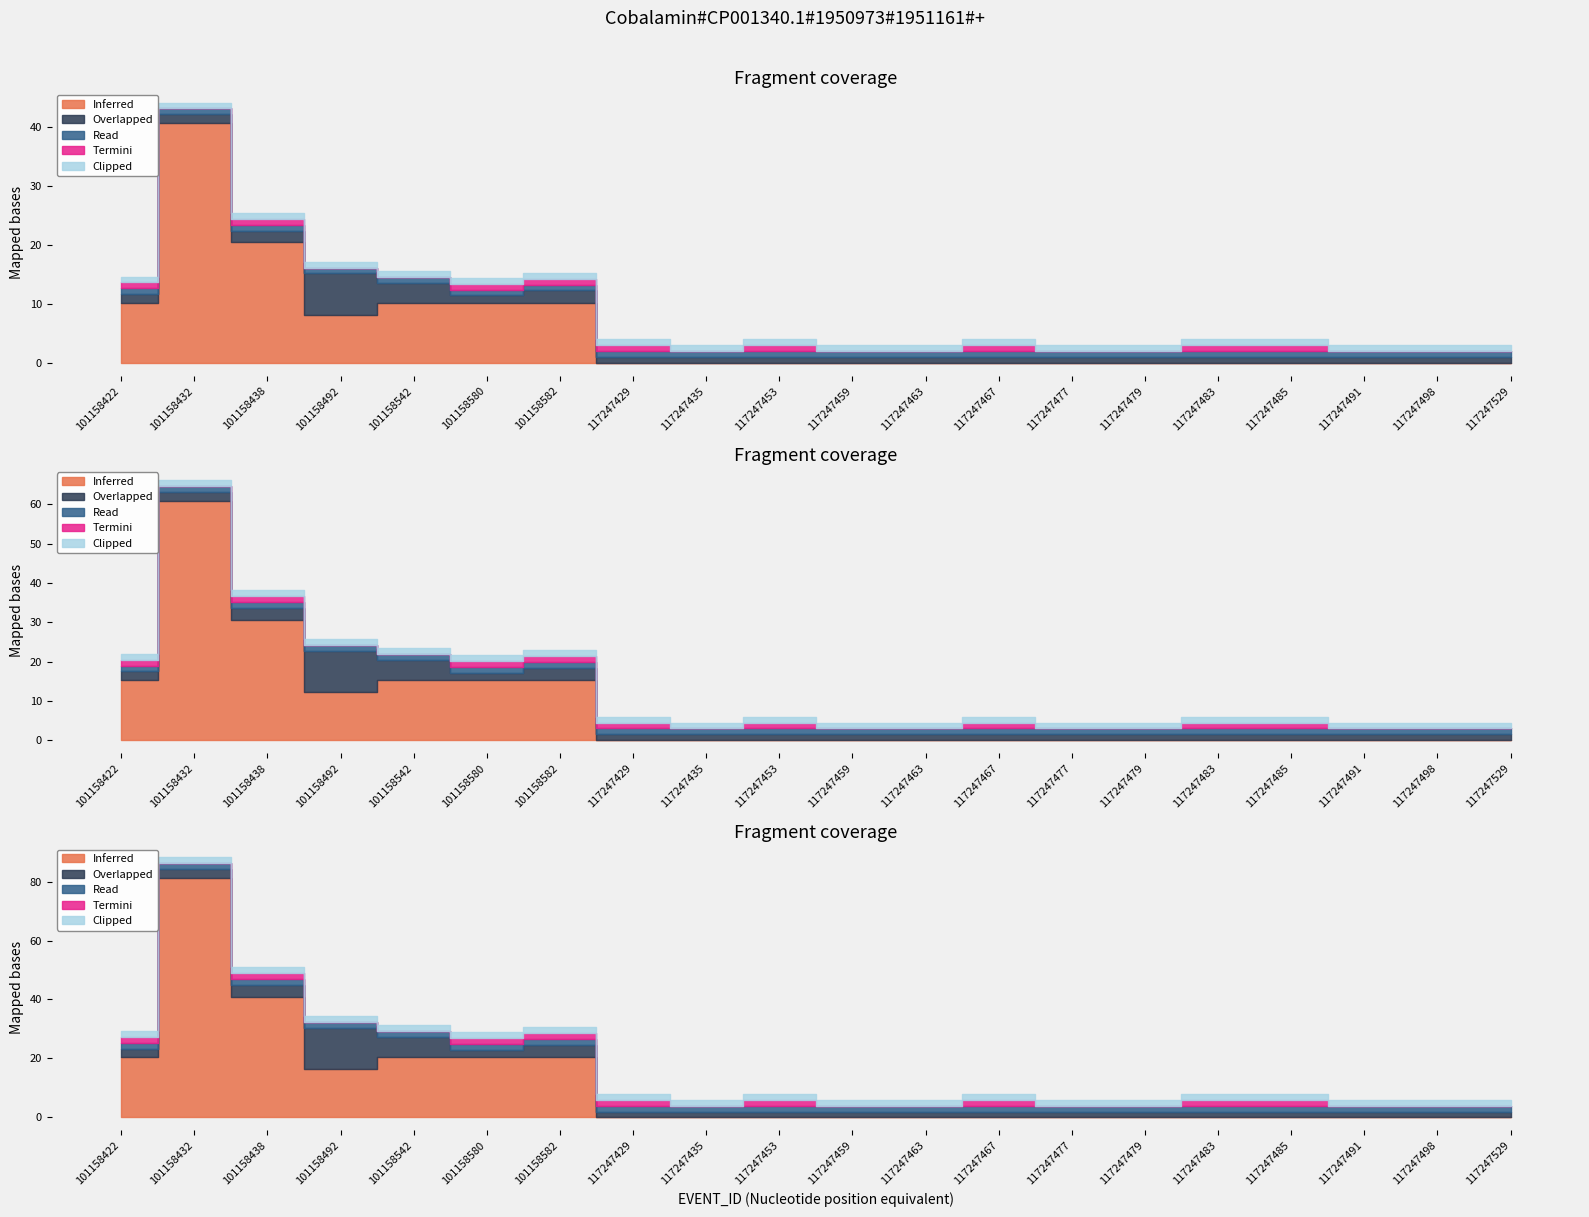

How many distinct data groups are displayed?

5